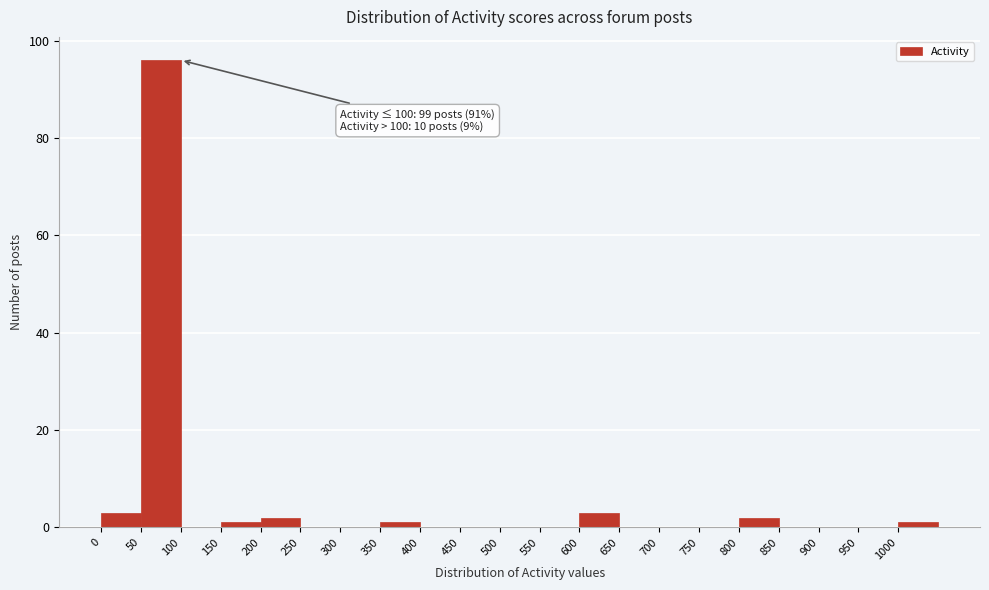

Which range on the x-axis has the tallest bar?

50 to 100